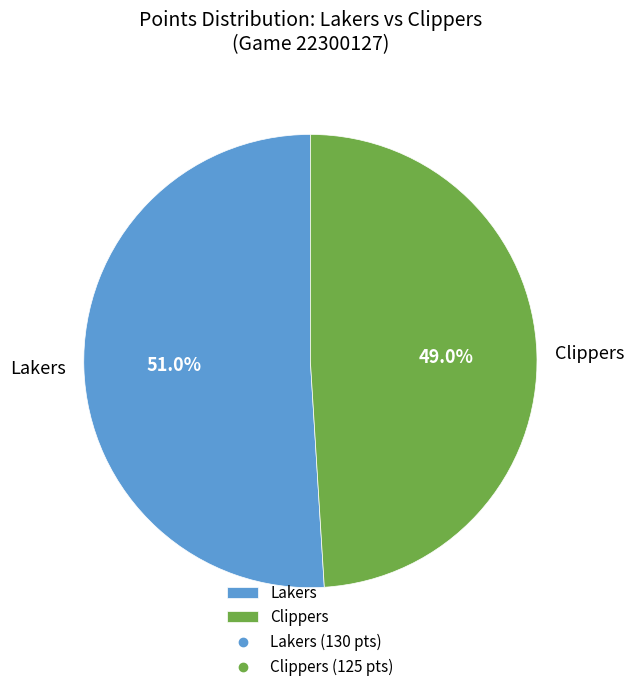

Which category has the biggest portion of the pie?

Lakers